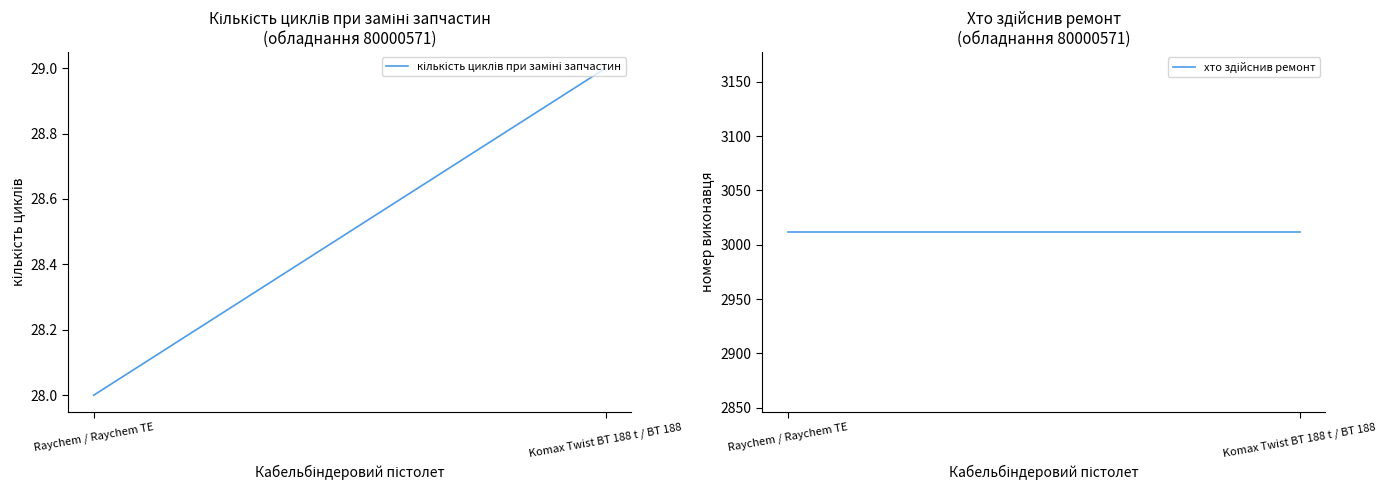

Reading left to right, list all the values displayed in this chart.

кількість циклів при заміні запчастин: 28	29
хто здійснив ремонт: 3012	3012